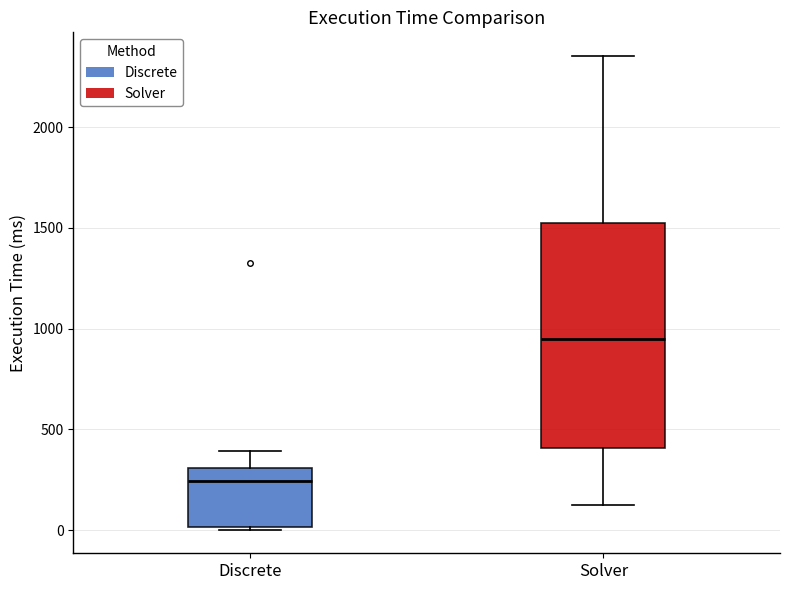

Comparing the boxes themselves (not the whiskers), which one is the tallest?

Solver